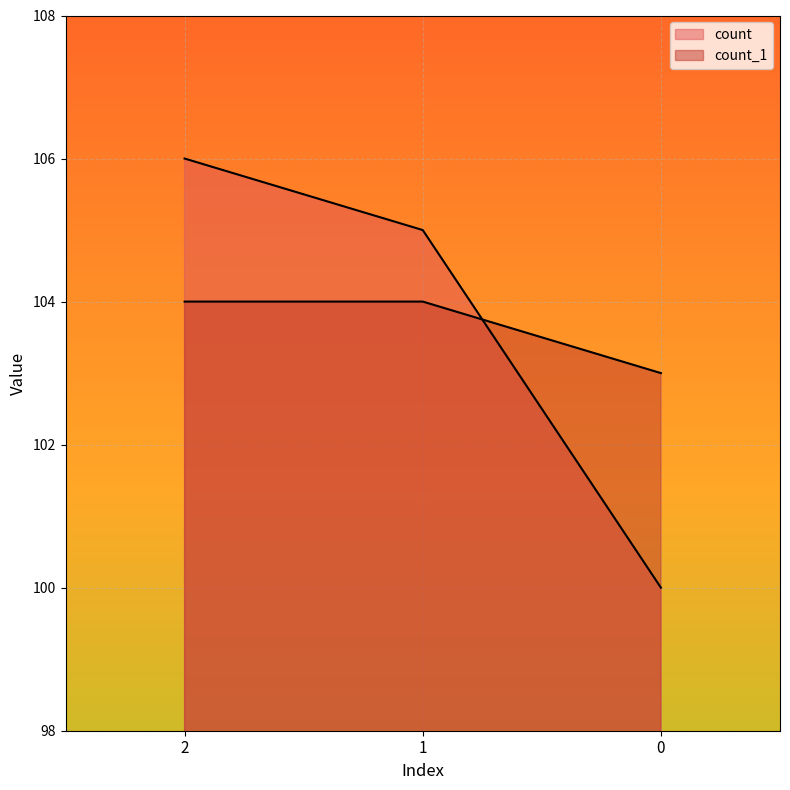

What is the value of the count point at the 3rd from the left?

100